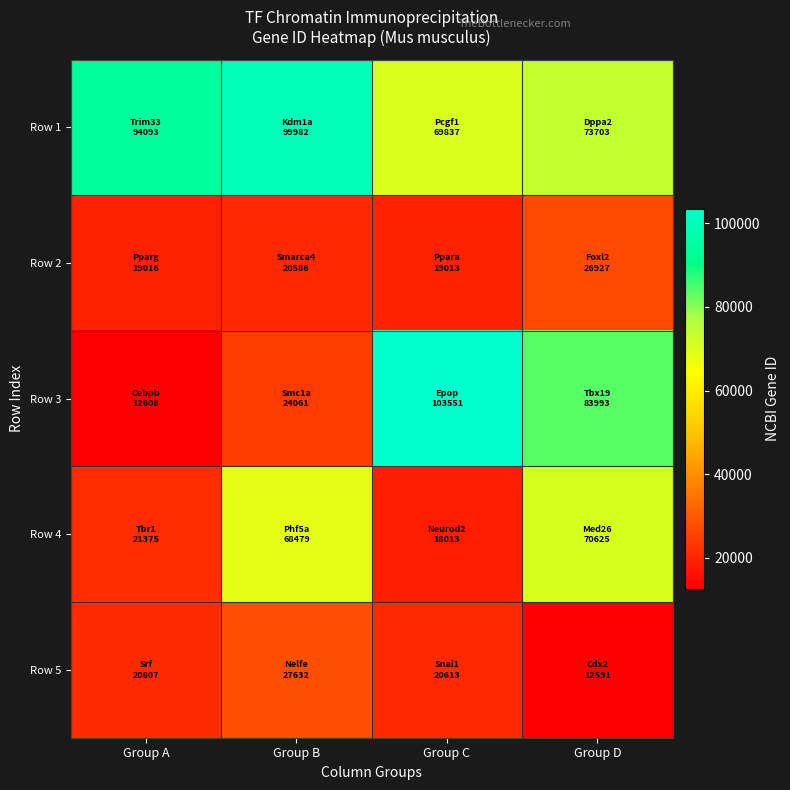

Reading left to right, list all the values displayed in this chart.

Row 1: Group A=94093	Group B=99982	Group C=69837	Group D=73703
Row 2: Group A=19016	Group B=20586	Group C=19013	Group D=26927
Row 3: Group A=12608	Group B=24061	Group C=103551	Group D=83993
Row 4: Group A=21375	Group B=68479	Group C=18013	Group D=70625
Row 5: Group A=20807	Group B=27632	Group C=20613	Group D=12591